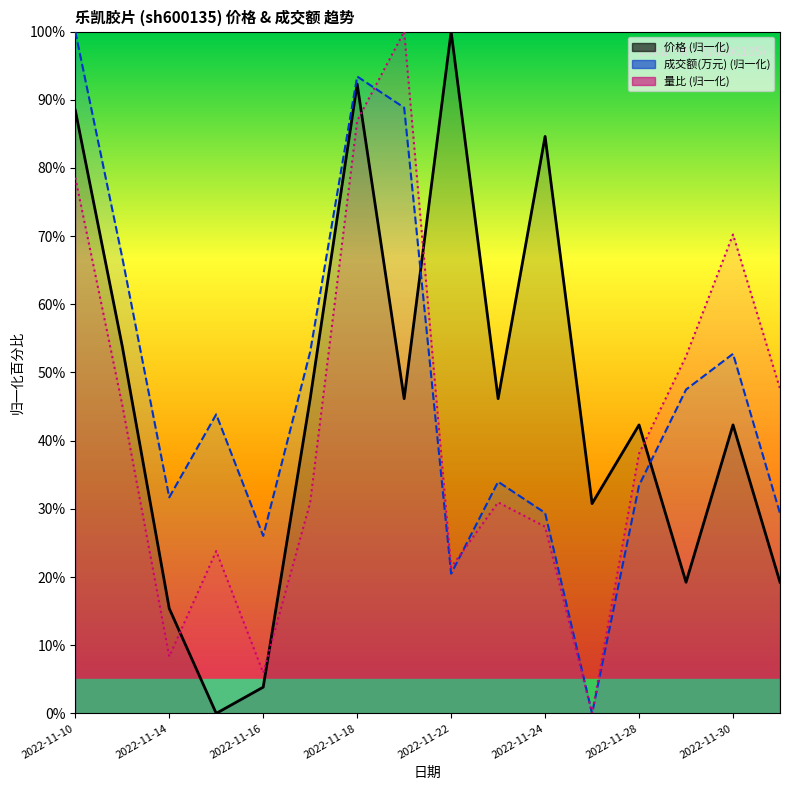

What is the greatest value displayed?

100.0